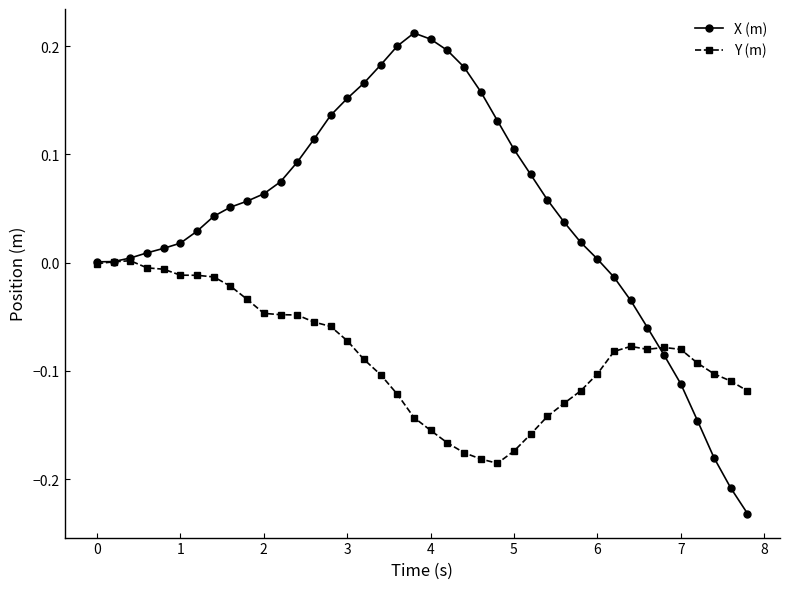

List the series in order of their peak value, lowest first.

Y (m), X (m)